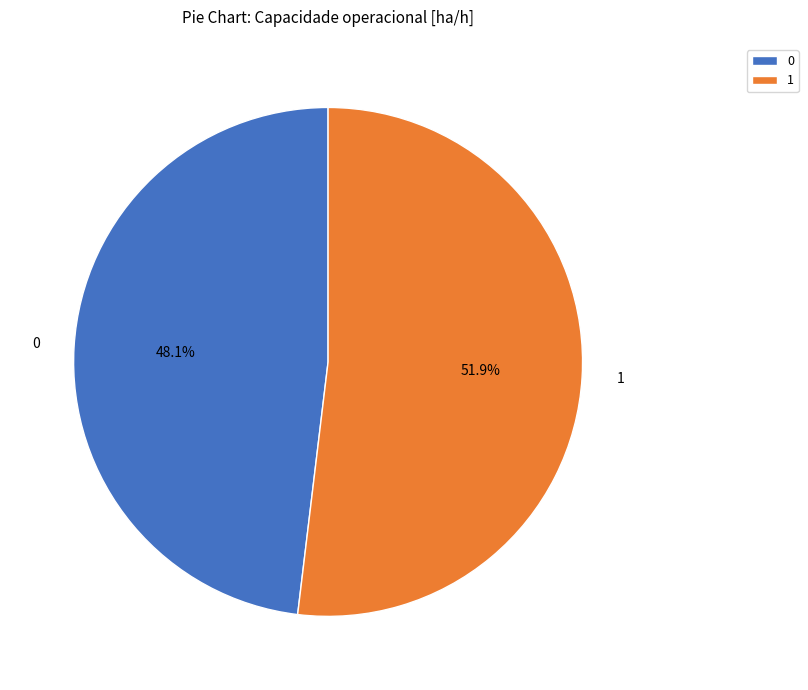

Which slice is the largest?

1